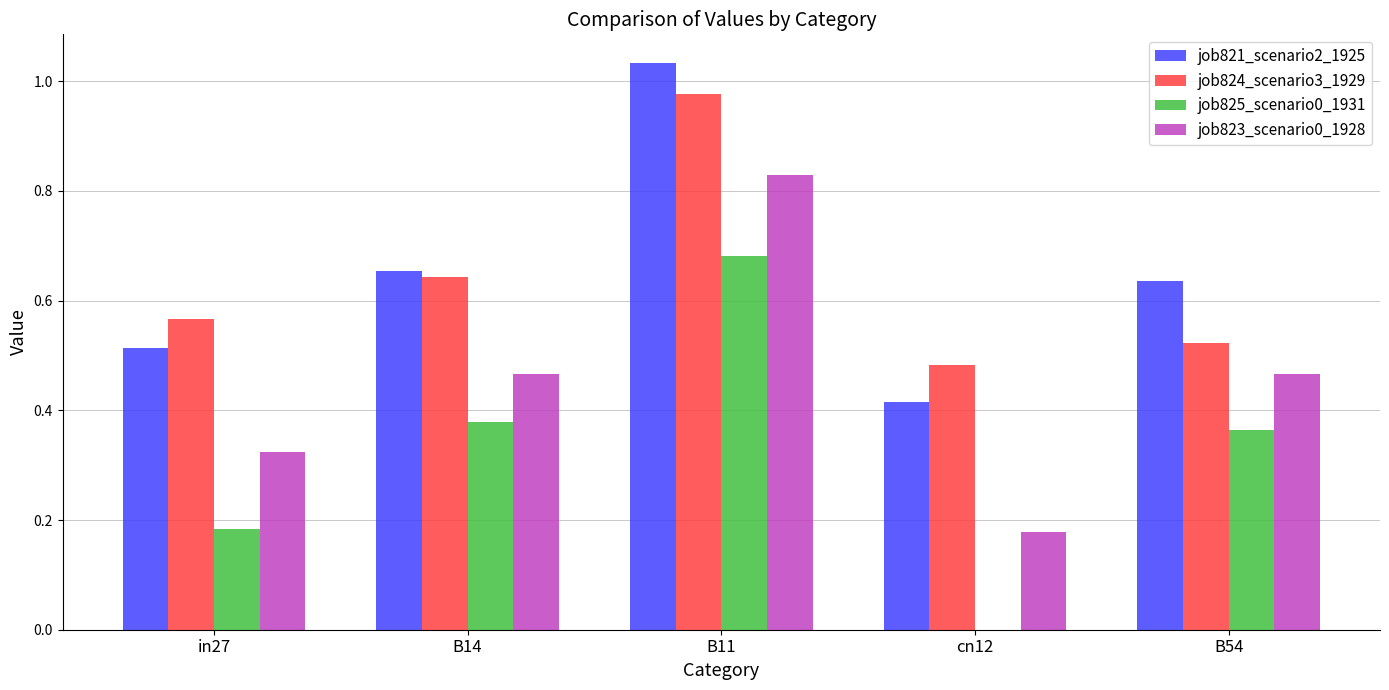

Which category has the highest value across all series?

B11